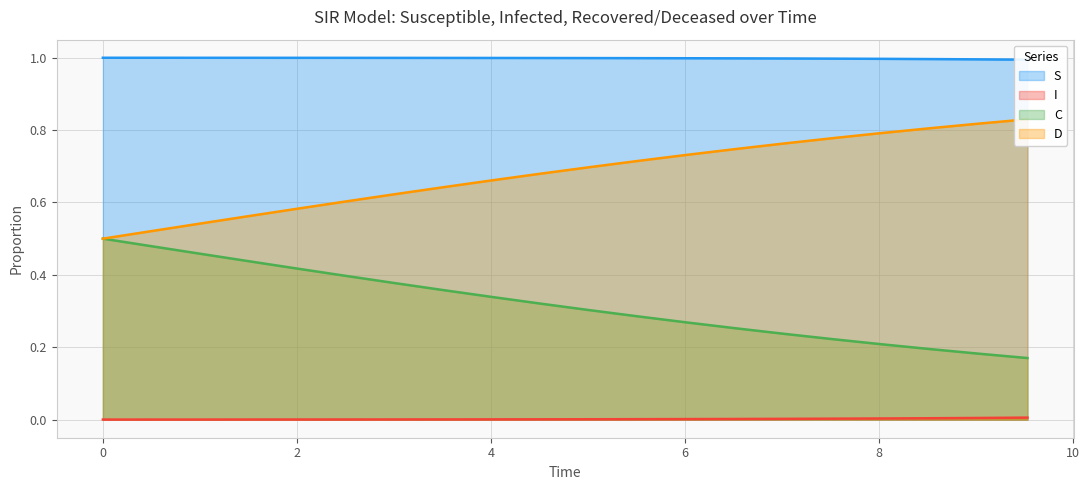

Count the D values in the range 0 to 1.

20